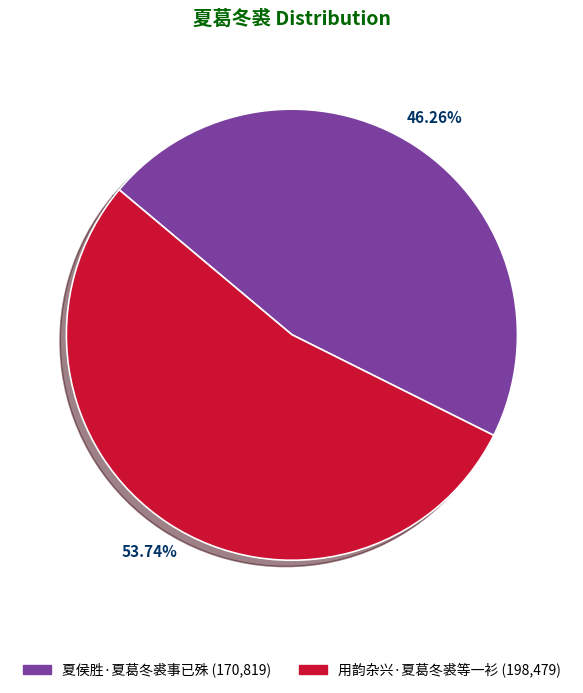

What is the majority slice?

用韵杂兴·夏葛冬裘等一衫